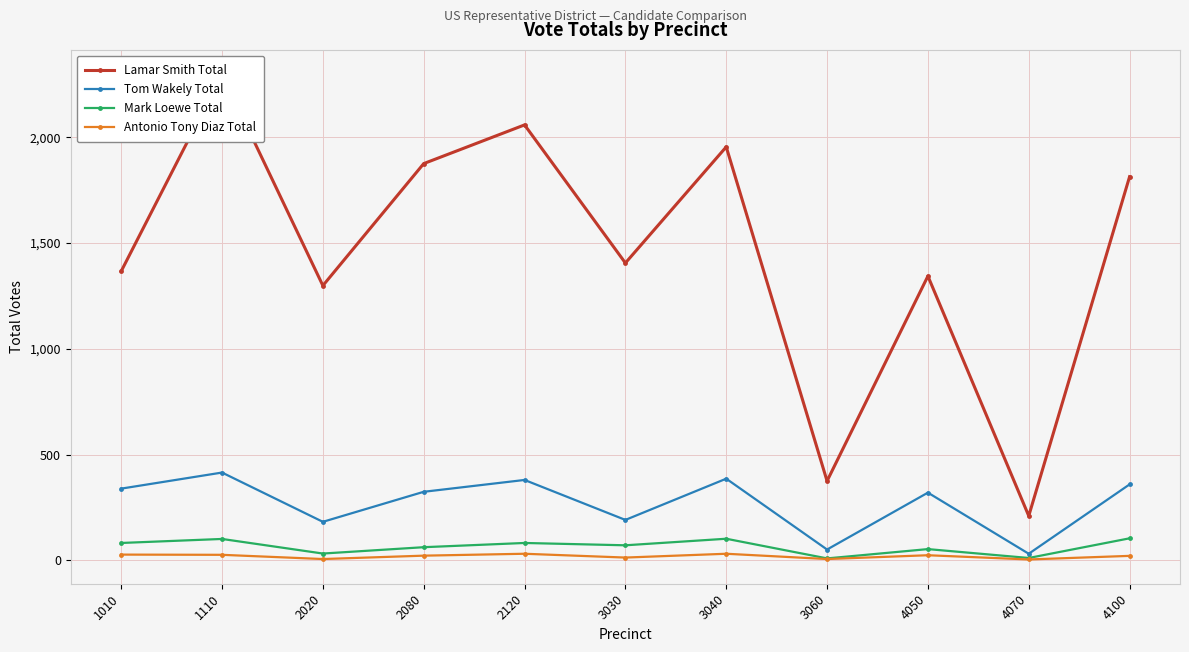

What is the difference between the maximum and minimum values in the Lamar Smith Total series?

2089